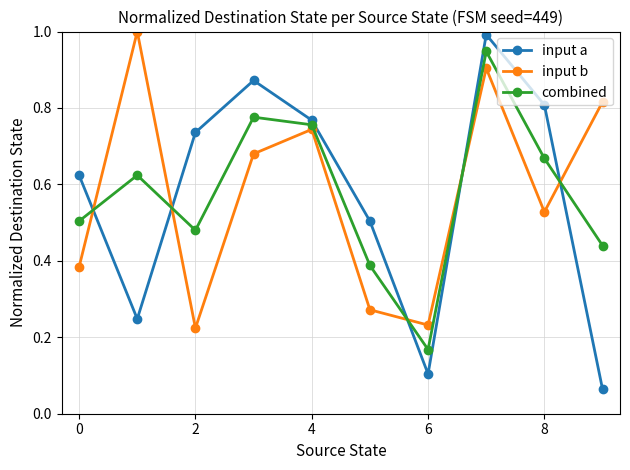

Which series has the widest spread of values?

input a